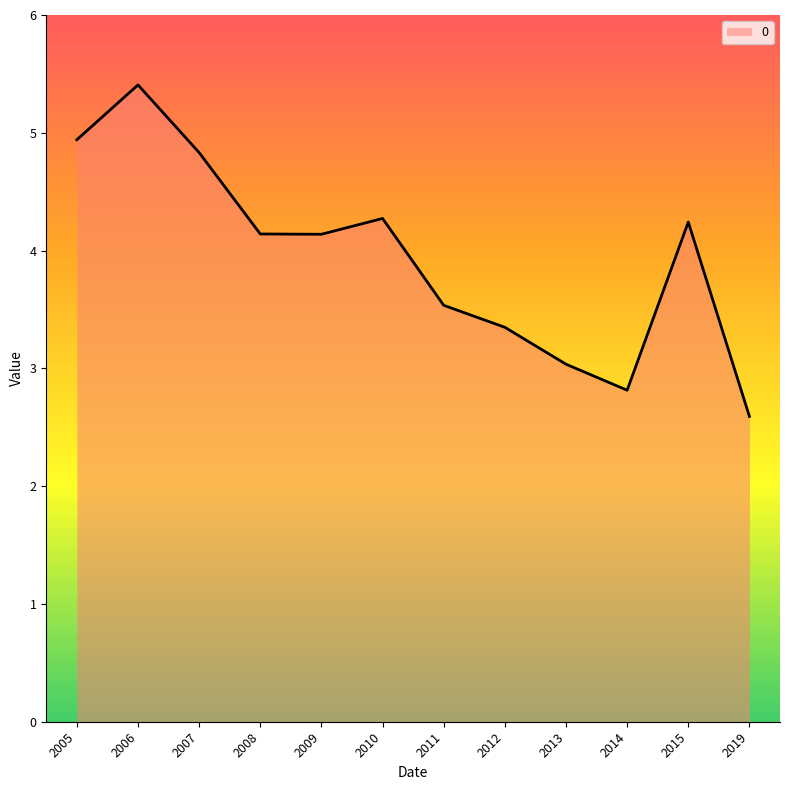

At which label is the value closest to 3?

2013